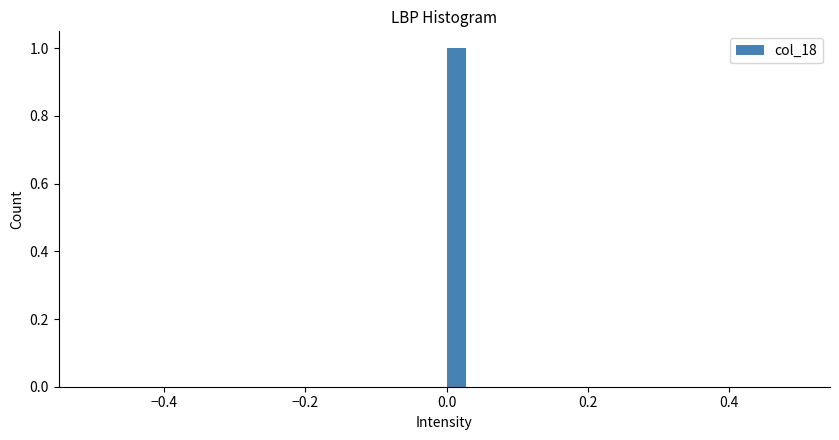

Around what value on the x-axis is the tallest bar? Give the approximate position of its centre, as read against the axis.

0.02